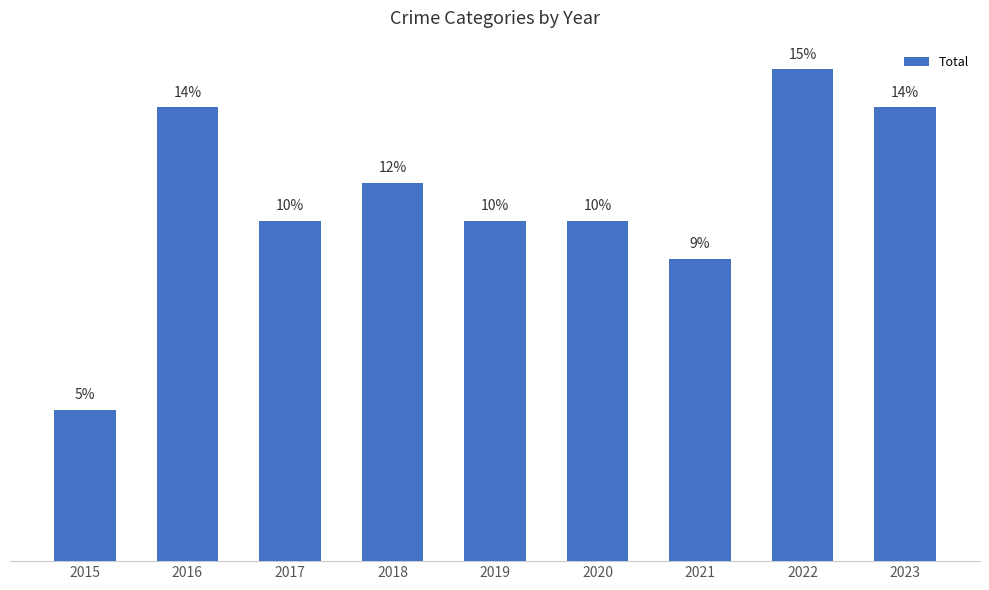

Between 2019 and 2022, which is larger?

2022